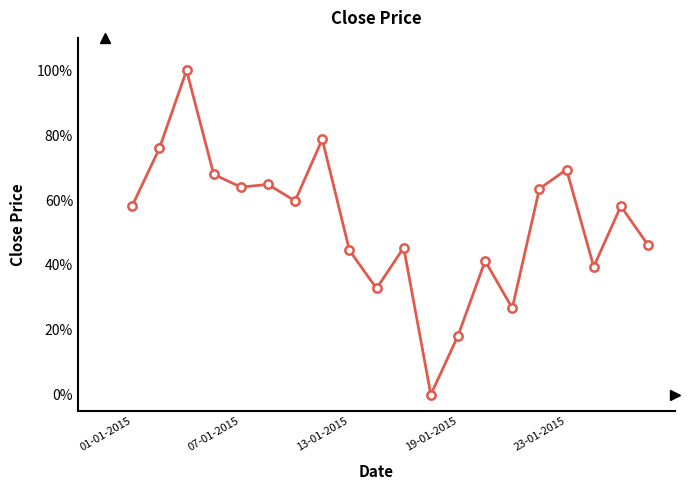

How many categories are shown in the chart?

20